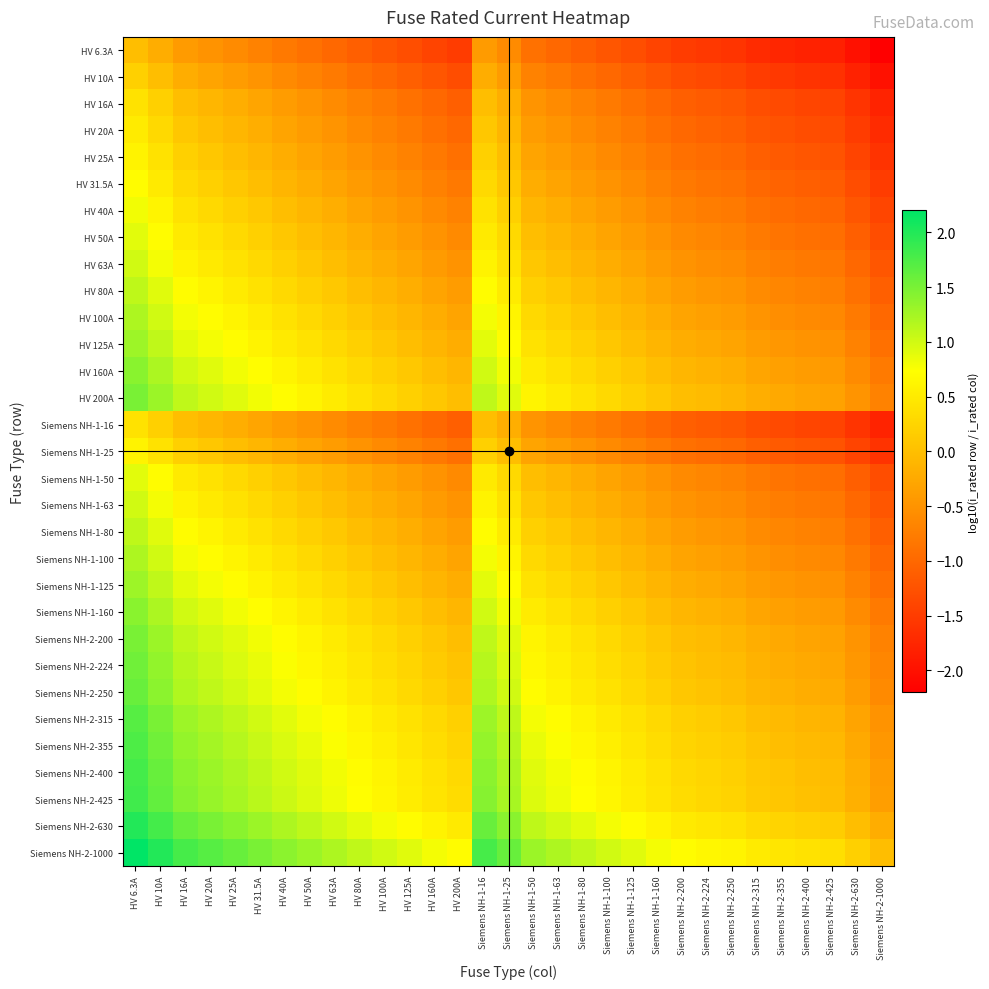

At which category is the sum across all series the highest?

HV 6.3A